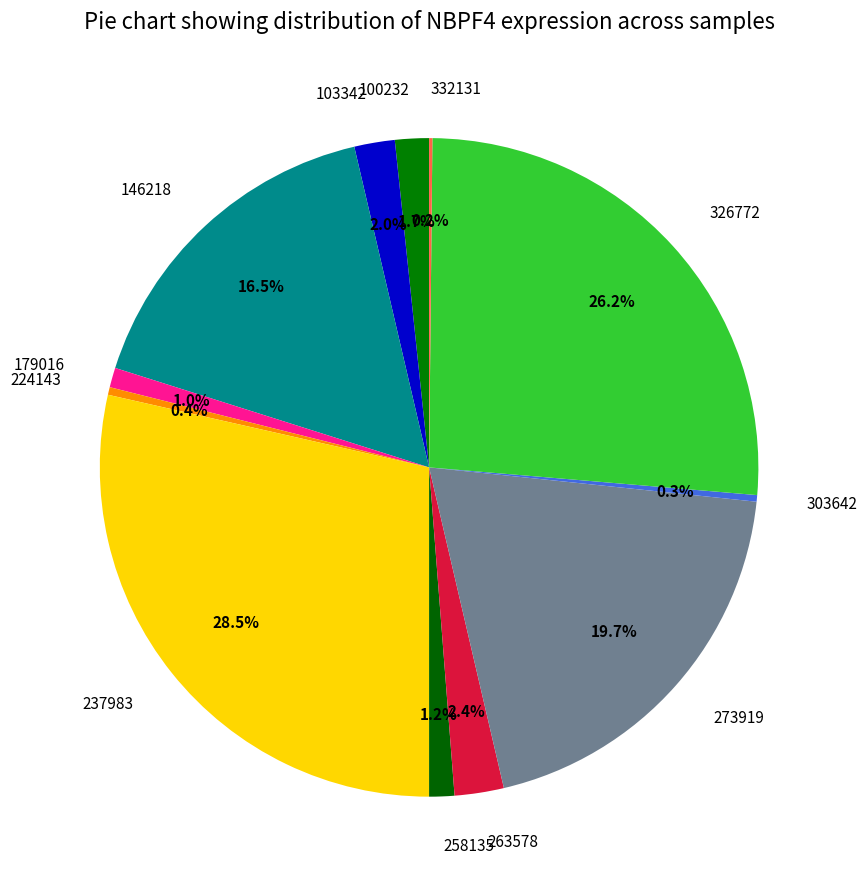

Does 146218 represent more than half of the total?

No